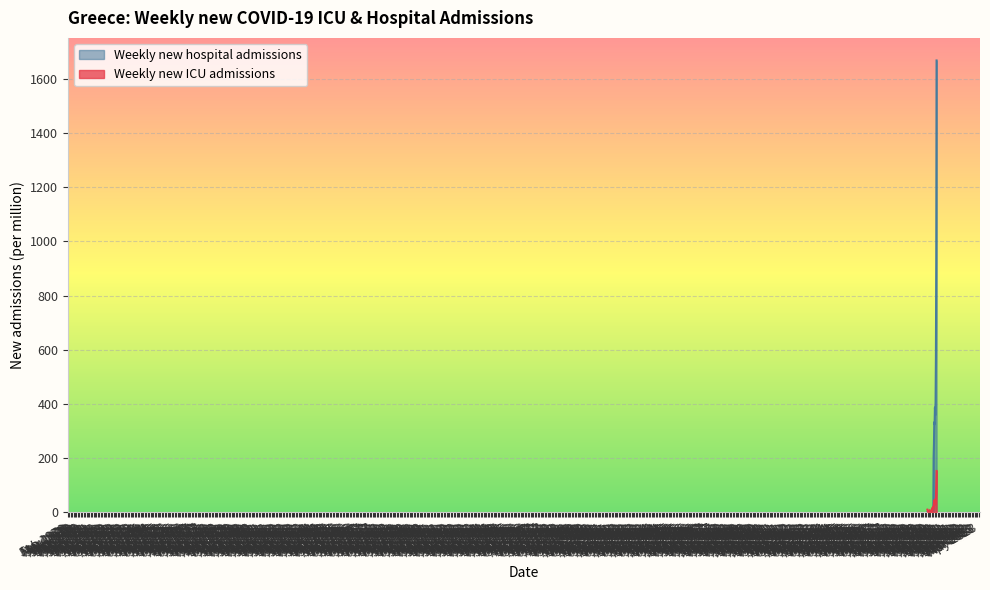

In Weekly new hospital admissions, how many points are lower than both neighbors (excluding endpoints)?

2